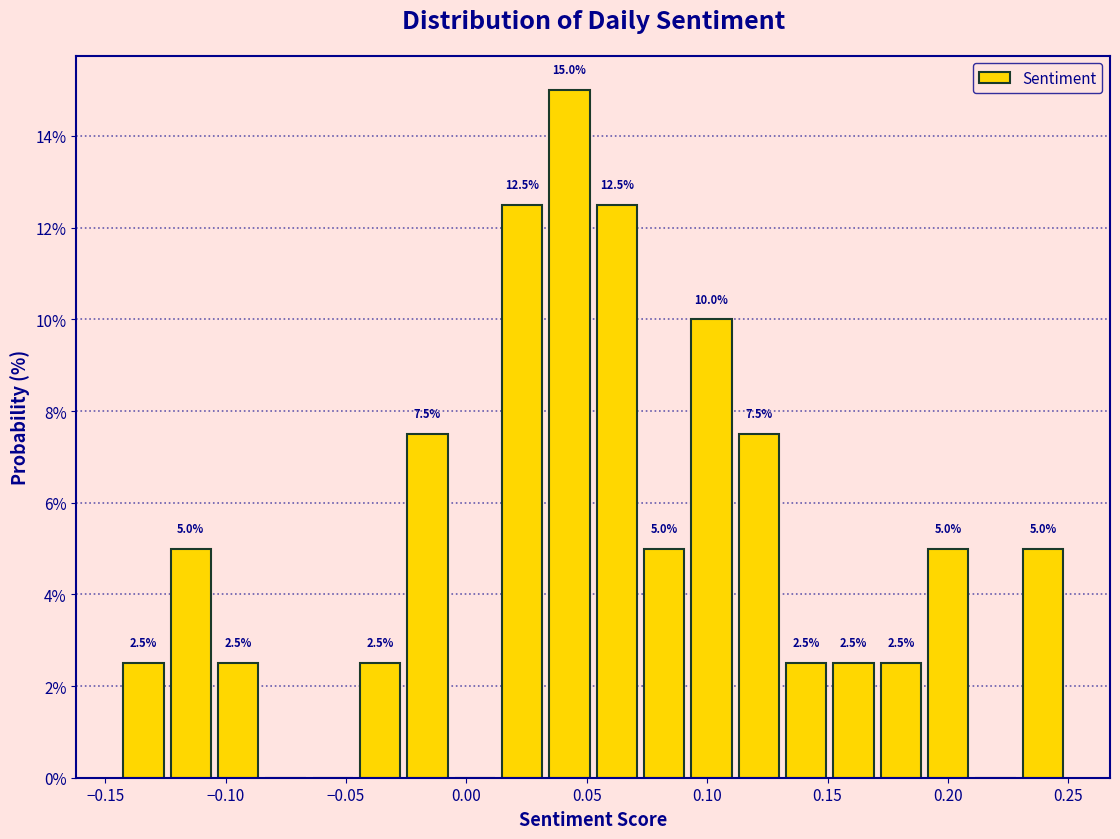

Read against the x-axis, roughly where is the centre of the tallest bar?

0.045